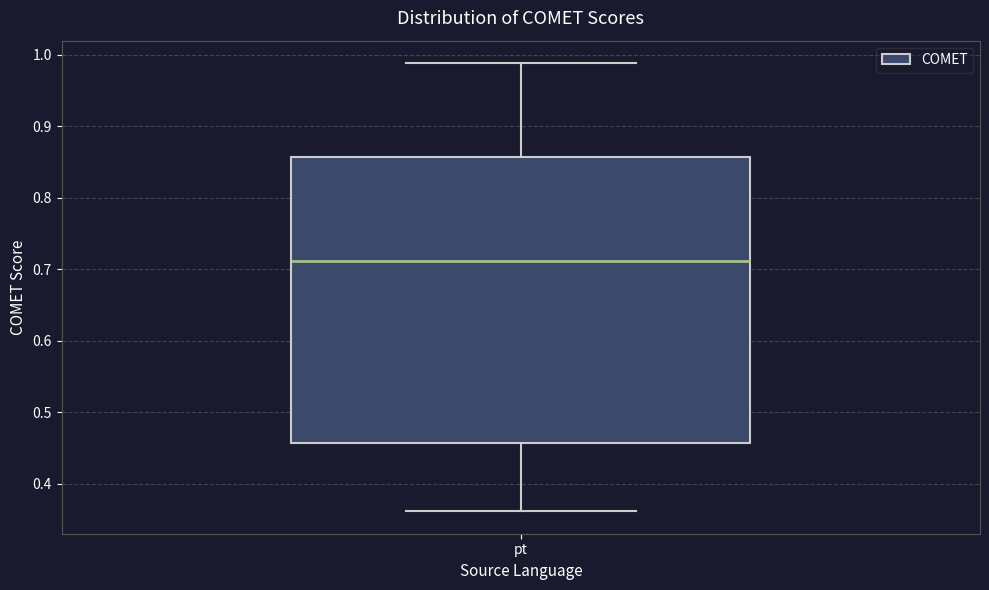

Where is the lower edge of the box for pt on the y-axis? The values are not printed on the chart, so give them approximately, as read against the axis.

0.46